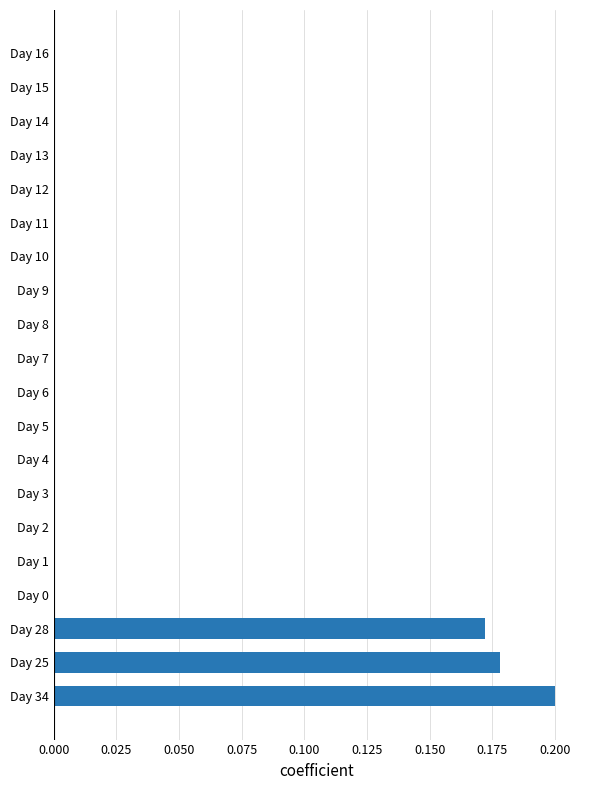

Count the values in the range 0 to 1.

20